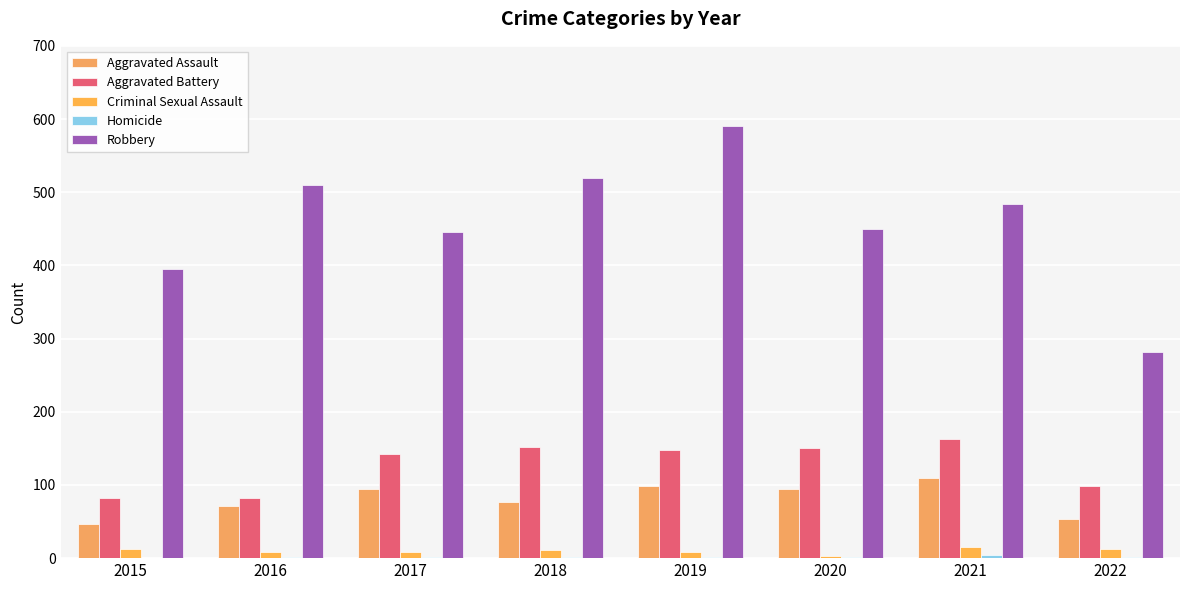

At which label is Criminal Sexual Assault closest to 9?

2016